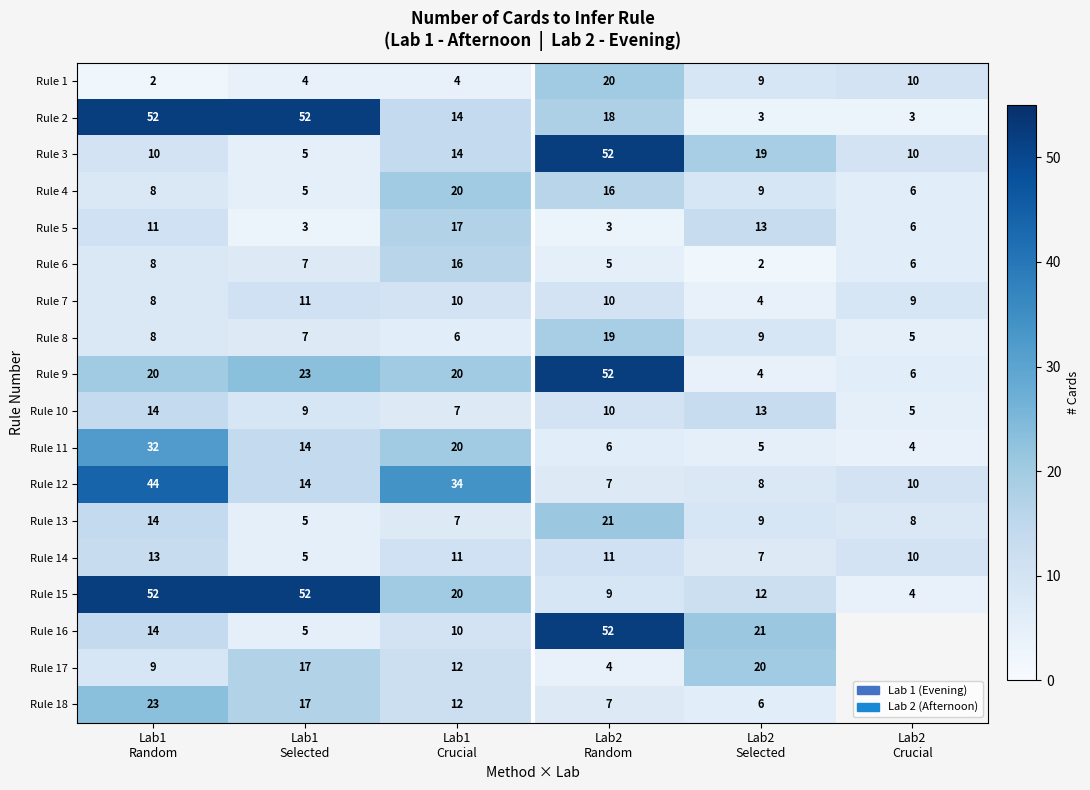

What is the spread (max minus min) of values at Lab1
Random?

50